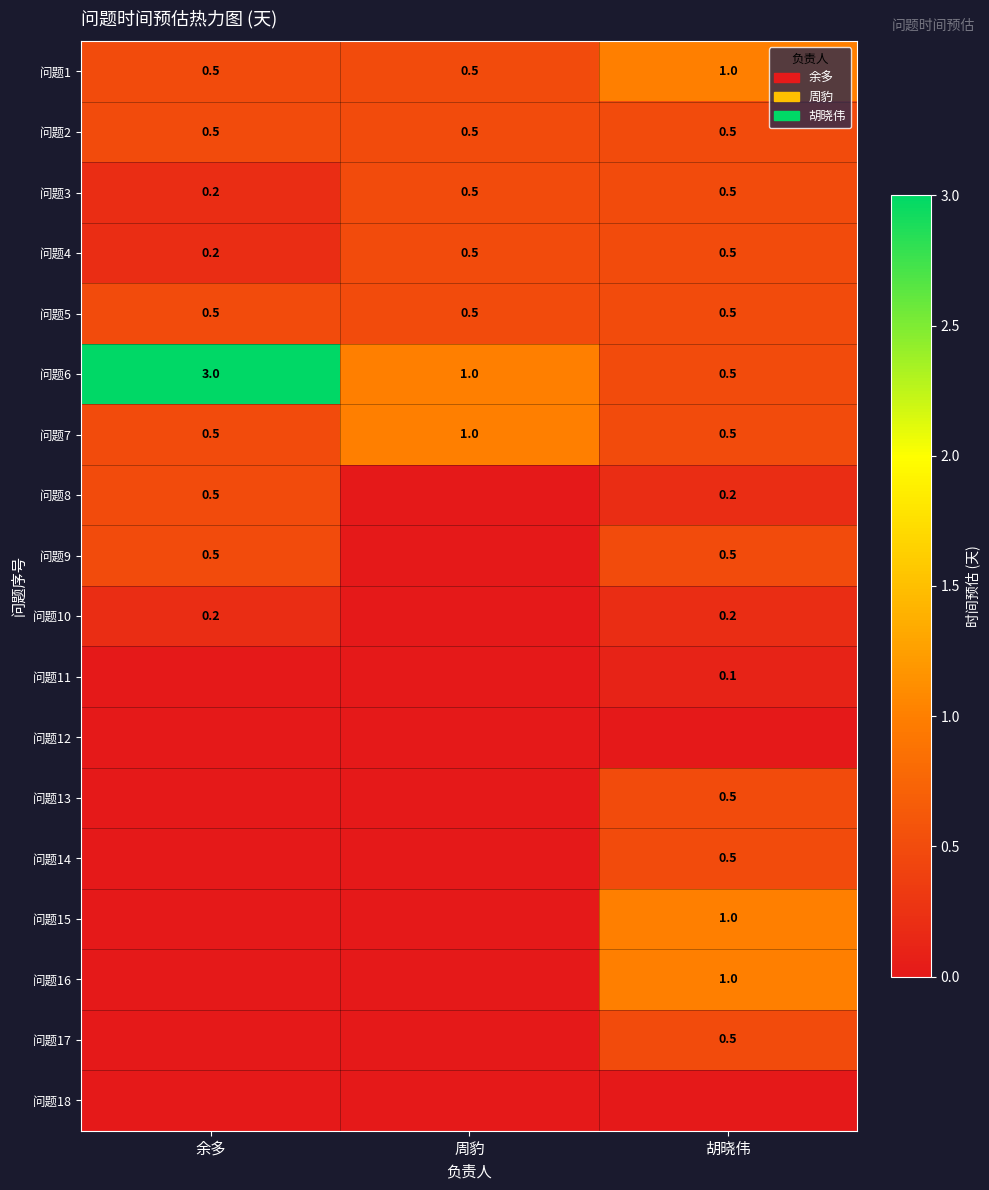

Is it true that 问题1 equals 1.6 at 胡晓伟?

False